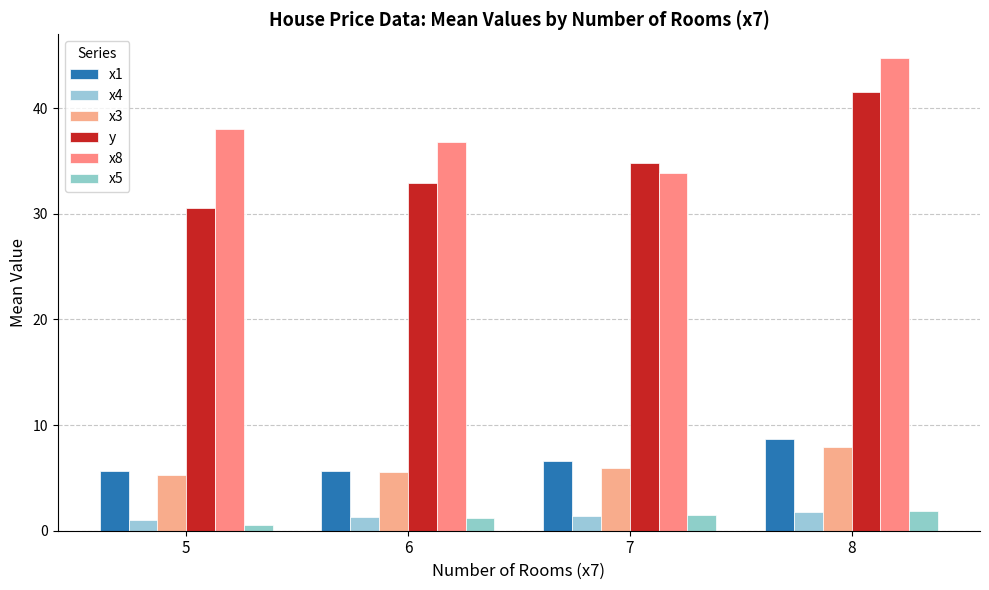

What is the value of the x4 bar at the 3rd from the left?

1.4